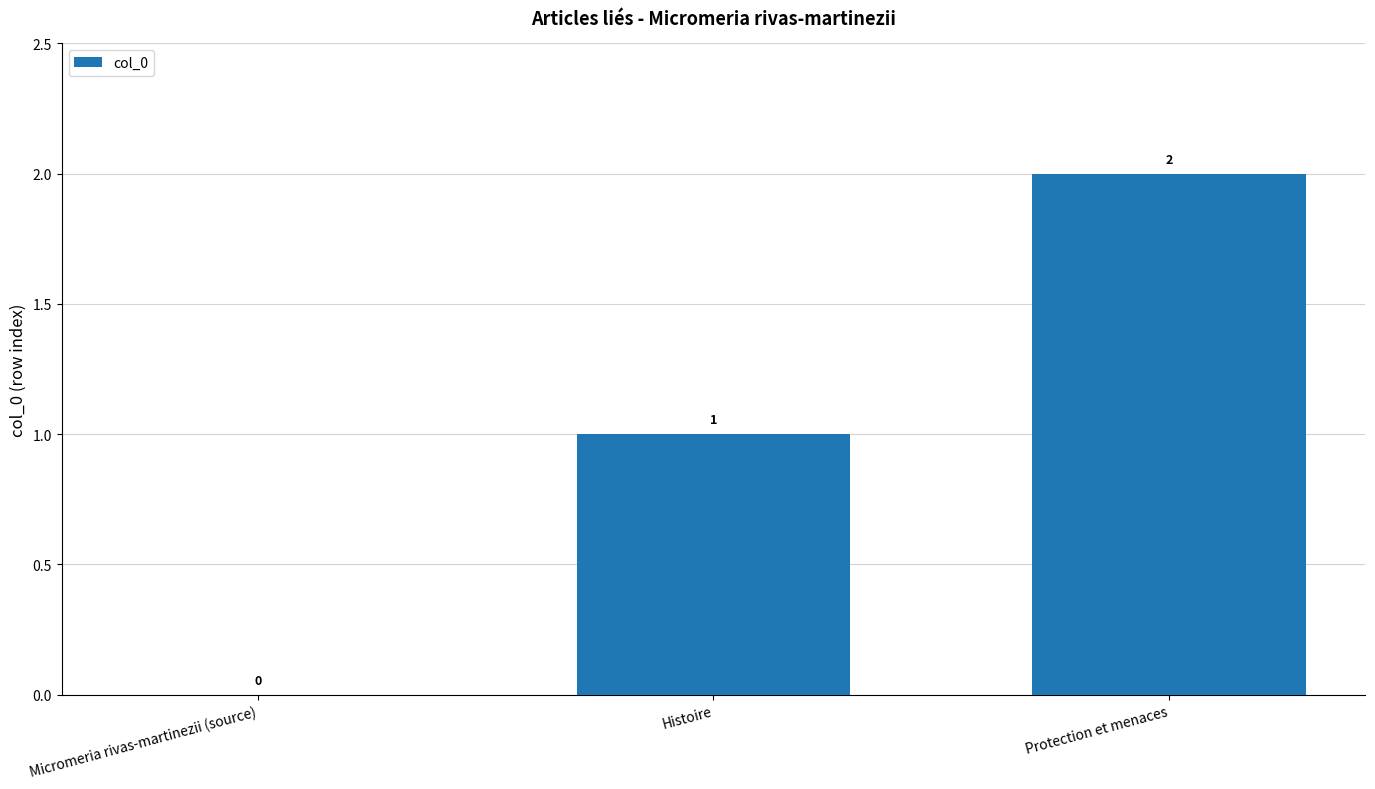

The chart shows a value of 2 at Protection et menaces. True or false?

True